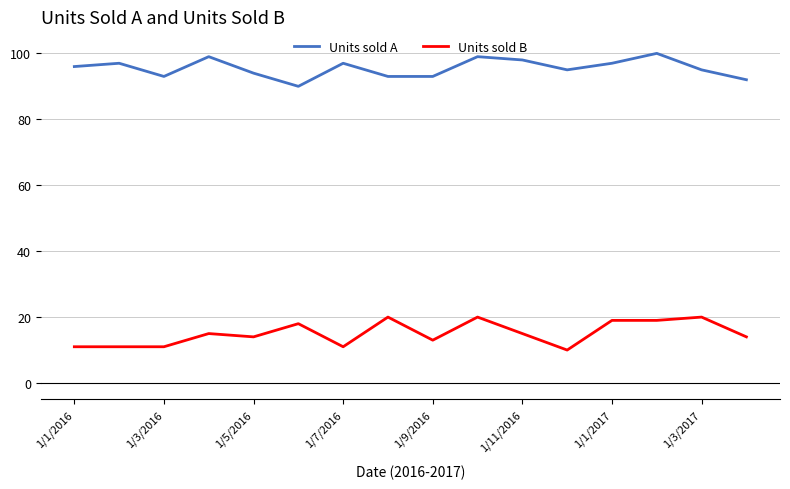

True or false: Units sold A and Units sold B cross at least once.

False